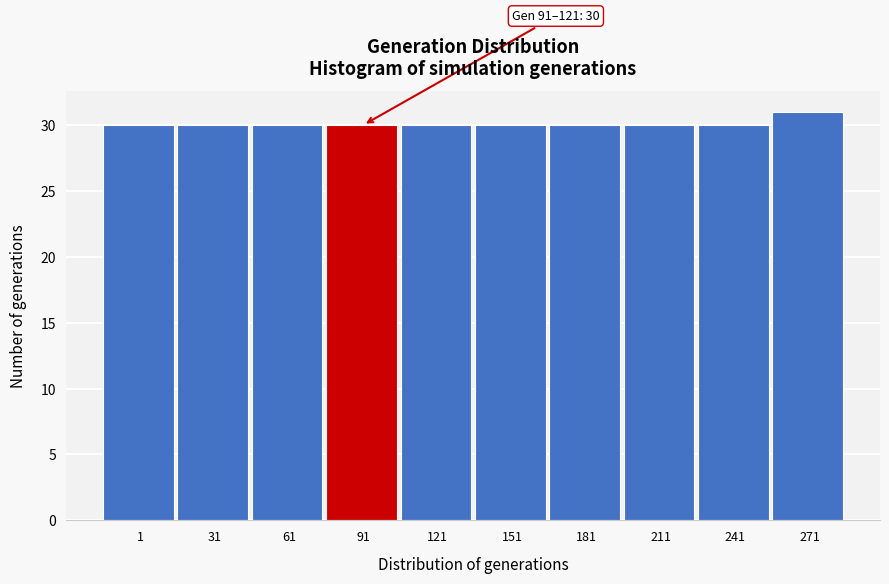

Reading left to right, transcribe all the data shown in this chart.

30	30	30	30	30	30	30	30	30	31